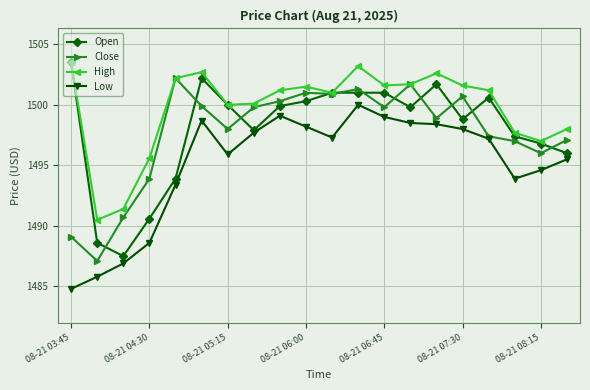

True or false: High has more than 0 interior local peaks.

True